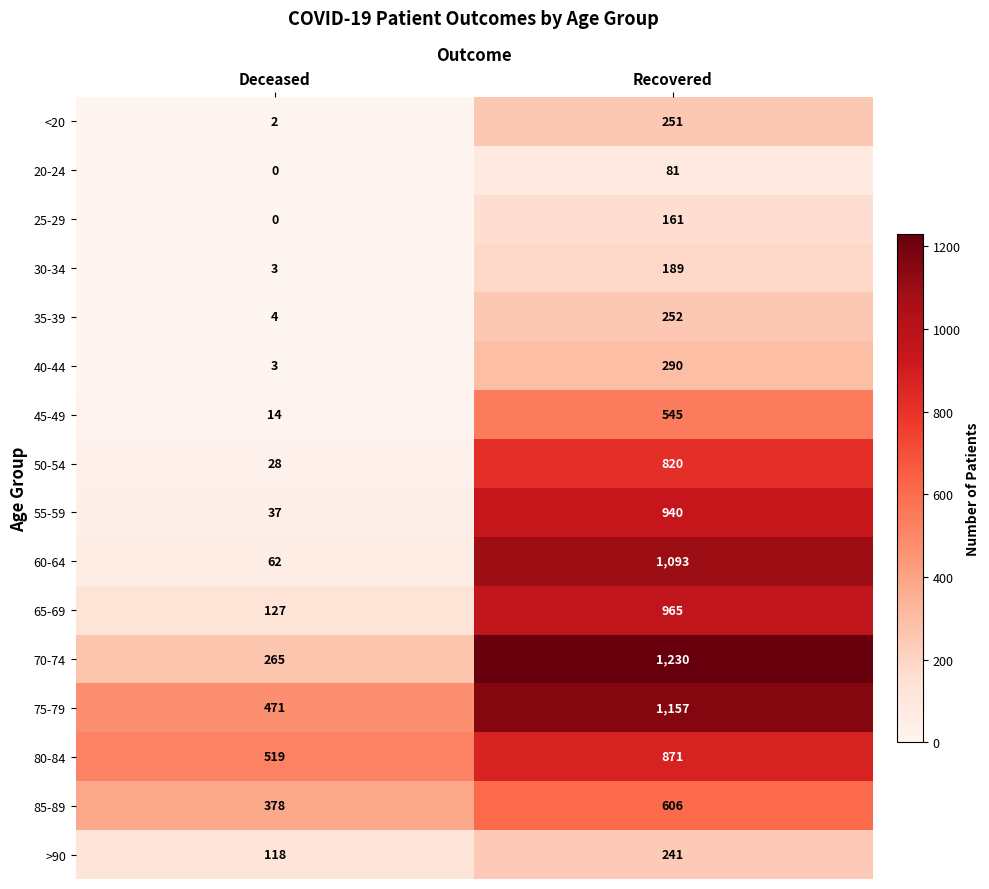

Which series has the largest range (max minus min)?

60-64